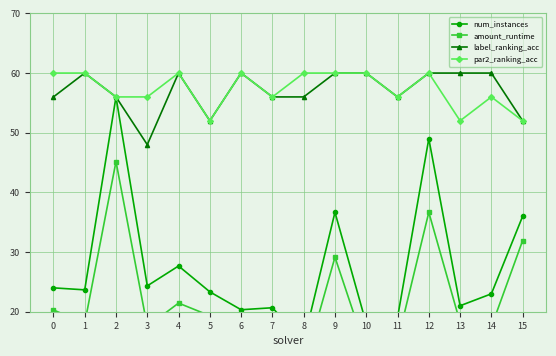

At which label does label_ranking_acc reach its peak?

1